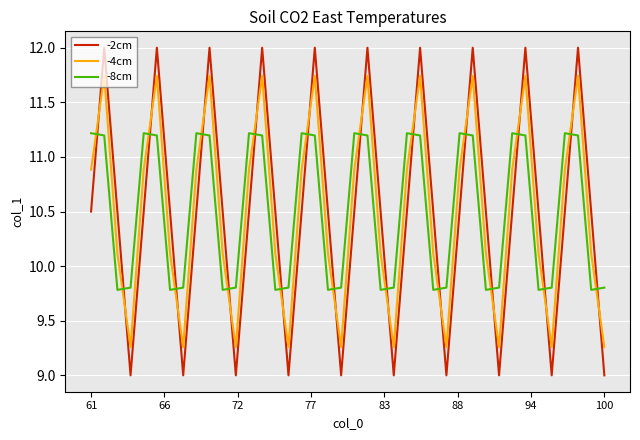

Which series has the widest spread of values?

-2cm